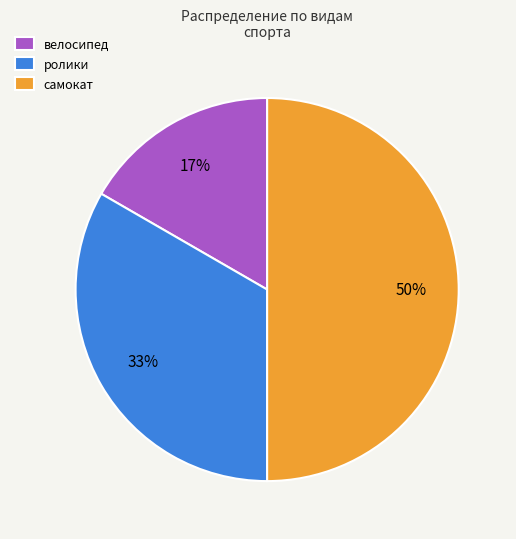

Count the number of slices in the pie.

3